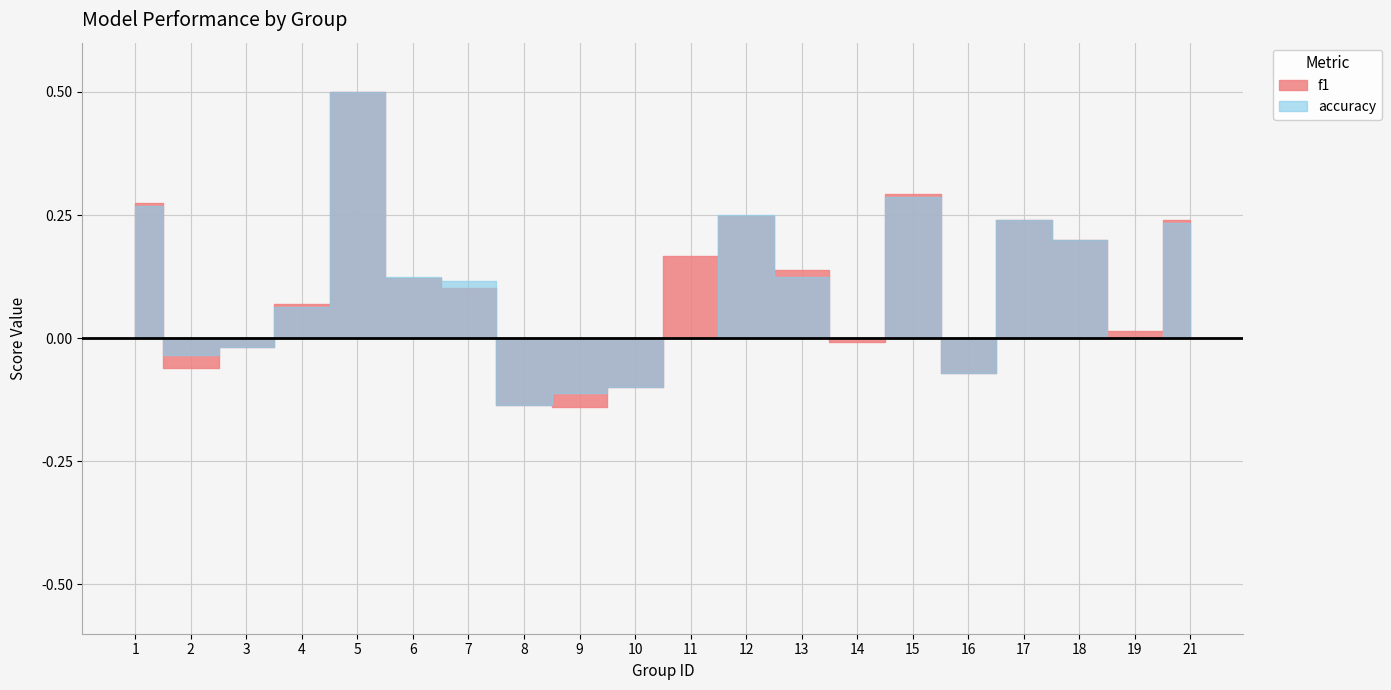

After their last crossing, which series has the higher values: f1 or accuracy?

f1